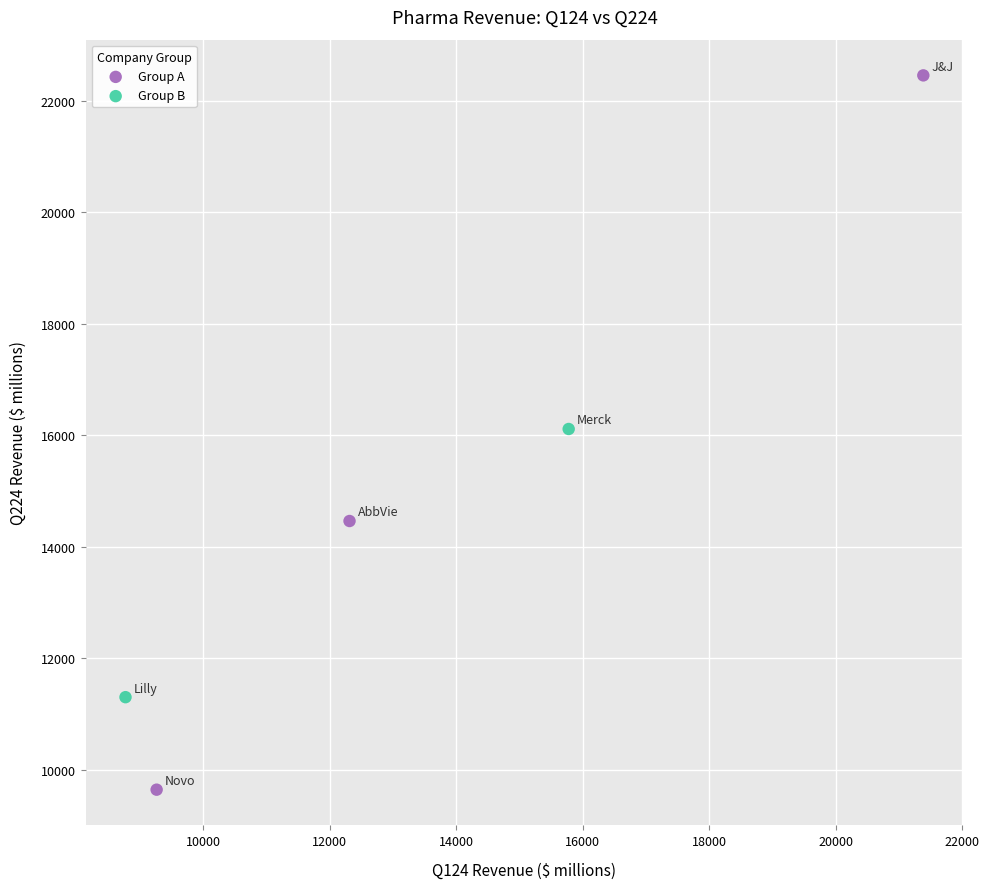

Which series contains the lowest Y value?

Group A